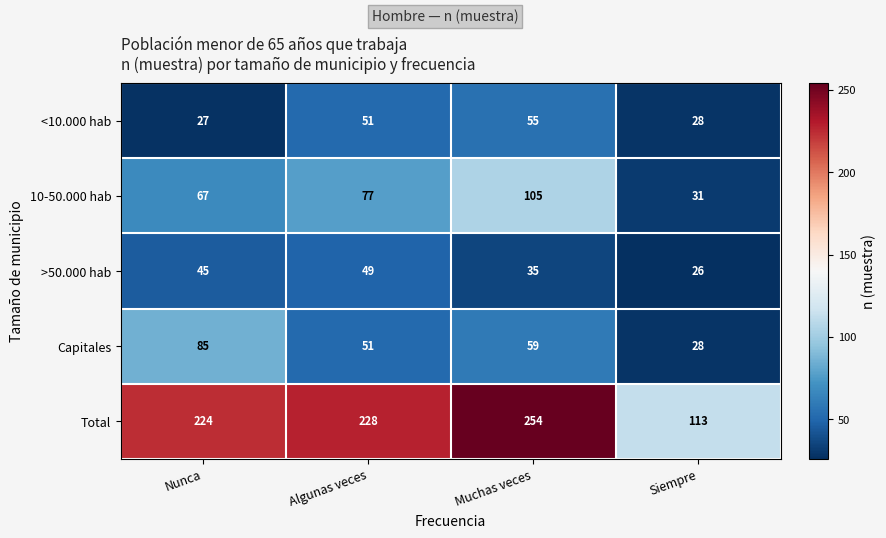

Which series has the largest range (max minus min)?

Total